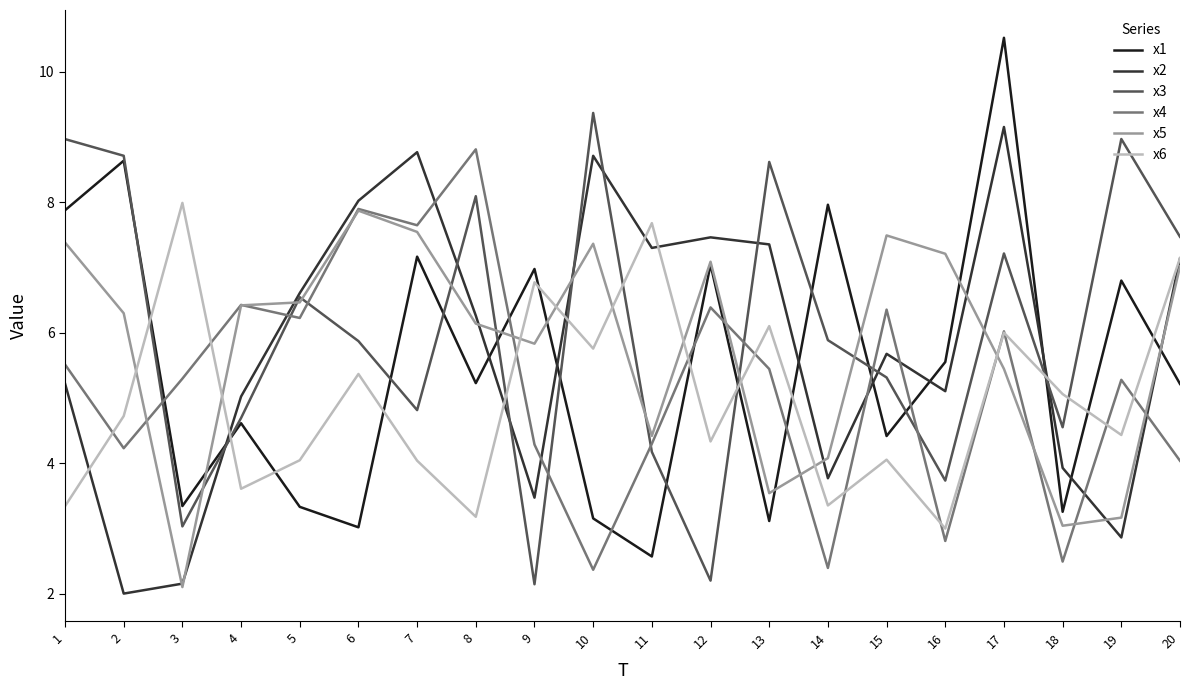

How many intersections are there between x4 and x5?

10